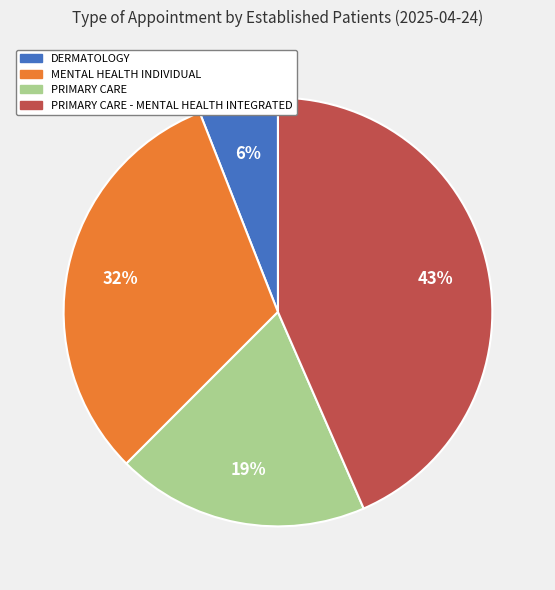

Combined, do MENTAL HEALTH INDIVIDUAL and PRIMARY CARE account for over 50%?

Yes